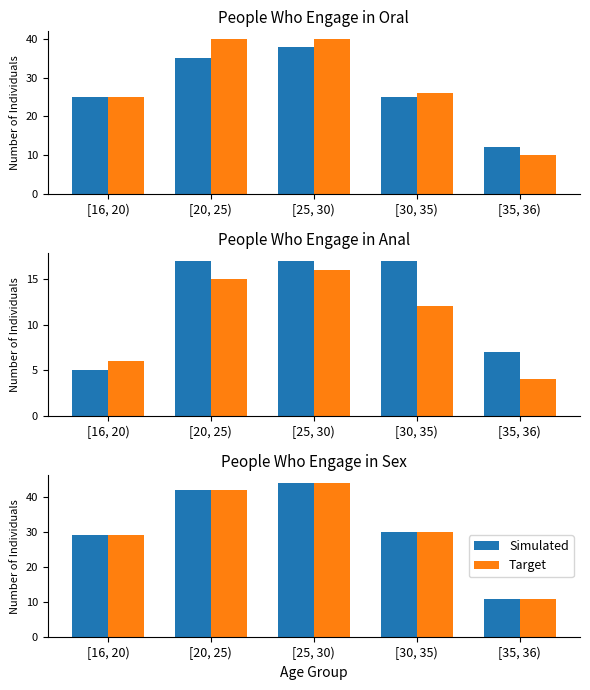

What is the value of the Simulated bar at the 3rd from the left?

44